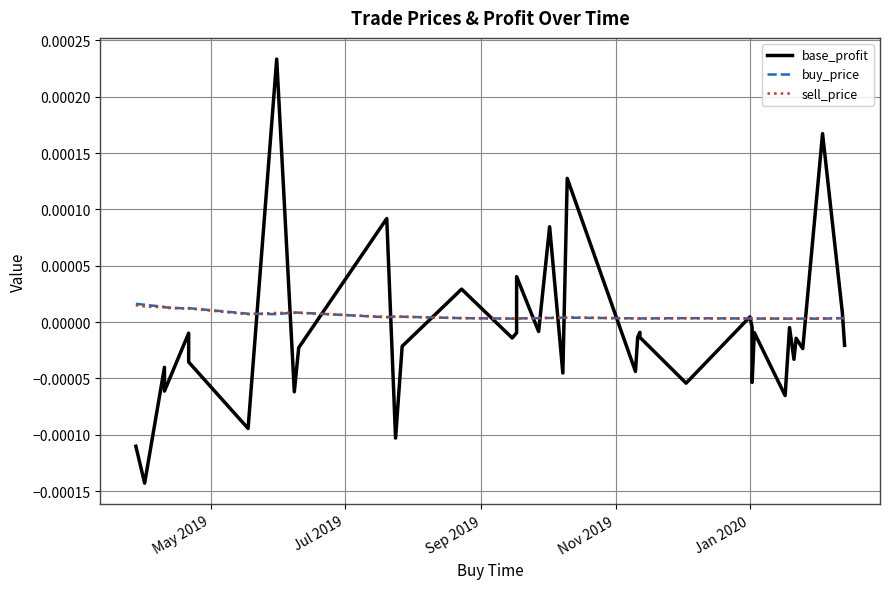

Is the value of base_profit at Nov 2019 greater than the value of buy_price at 24?

No